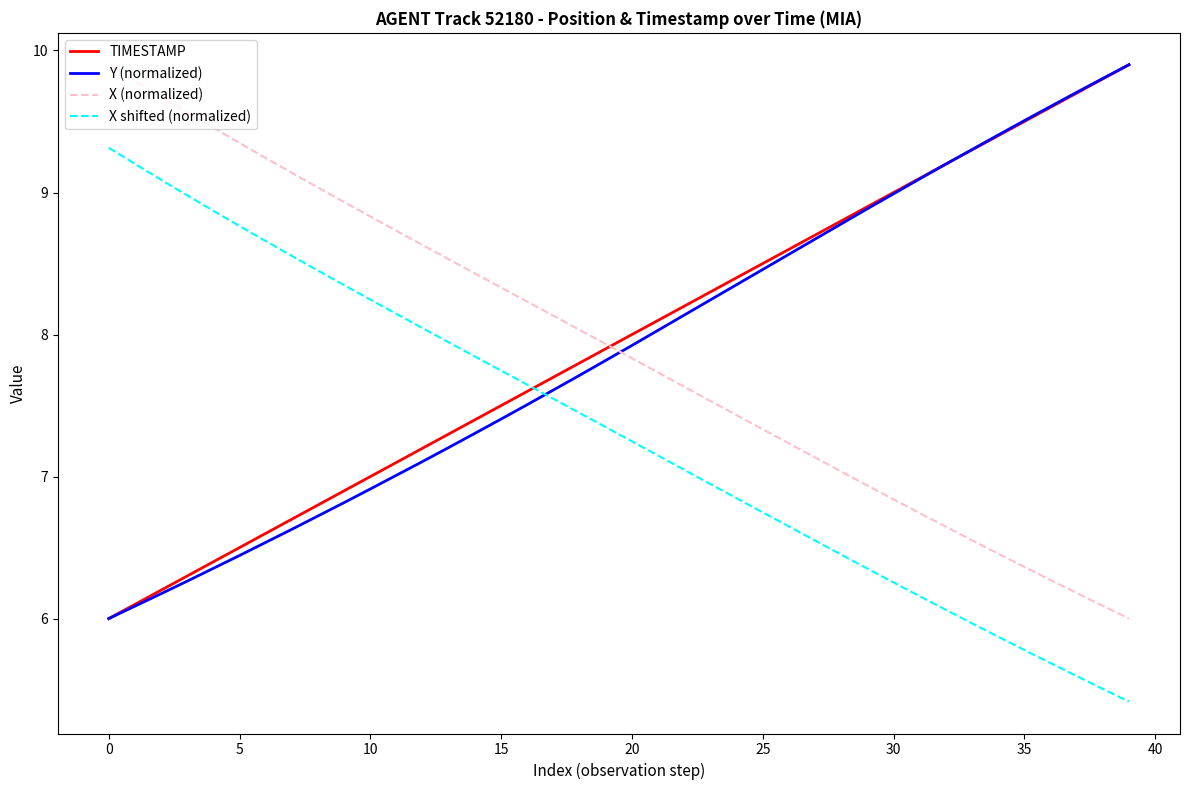

True or false: Y (normalized) and X shifted (normalized) cross at least once.

True